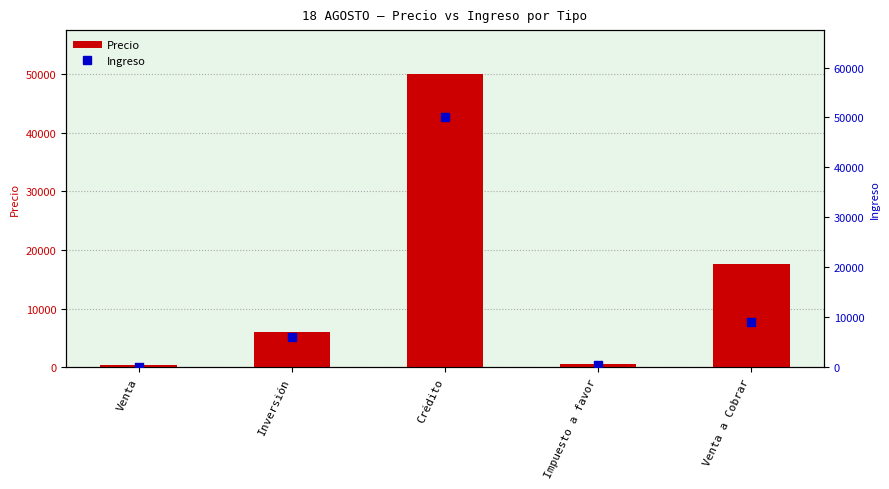

At which category is the sum across all series the highest?

Crédito